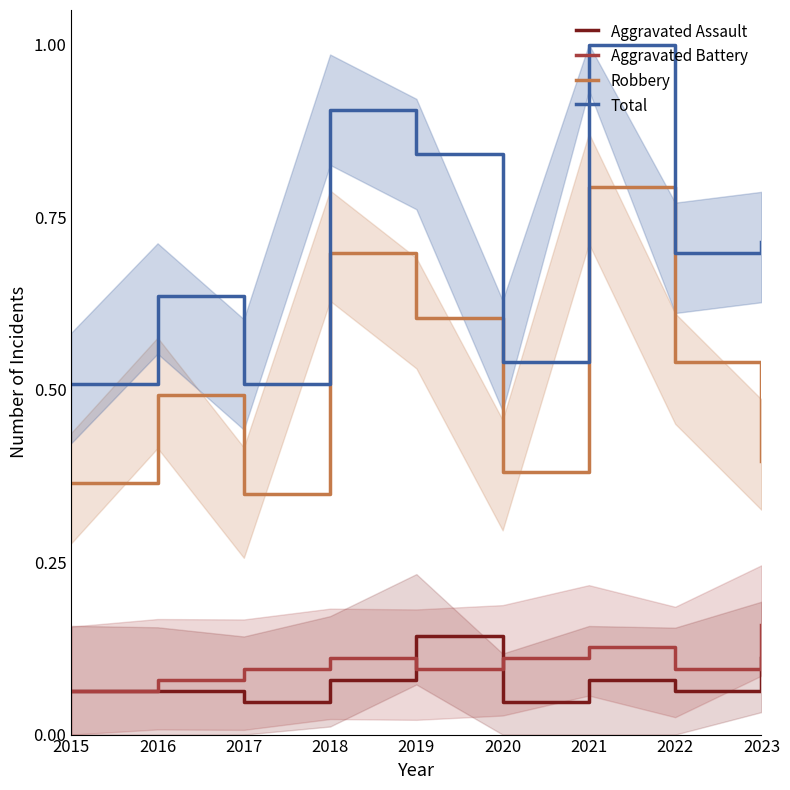

At which category is the sum across all series the highest?

2021